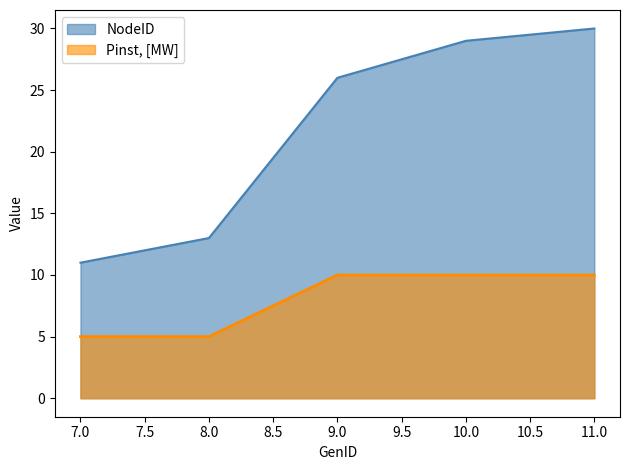

Reading left to right, transcribe all the data shown in this chart.

NodeID: 7.0=11	8.0=13	9.0=26	10.0=29	11.0=30
Pinst, [MW]: 7.0=5	8.0=5	9.0=10	10.0=10	11.0=10